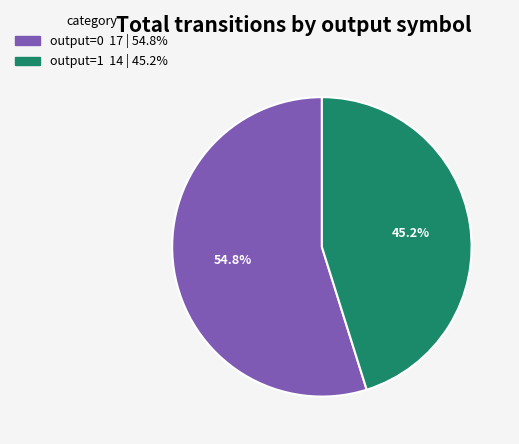

To the nearest percent, what is the average slice percentage?

50%